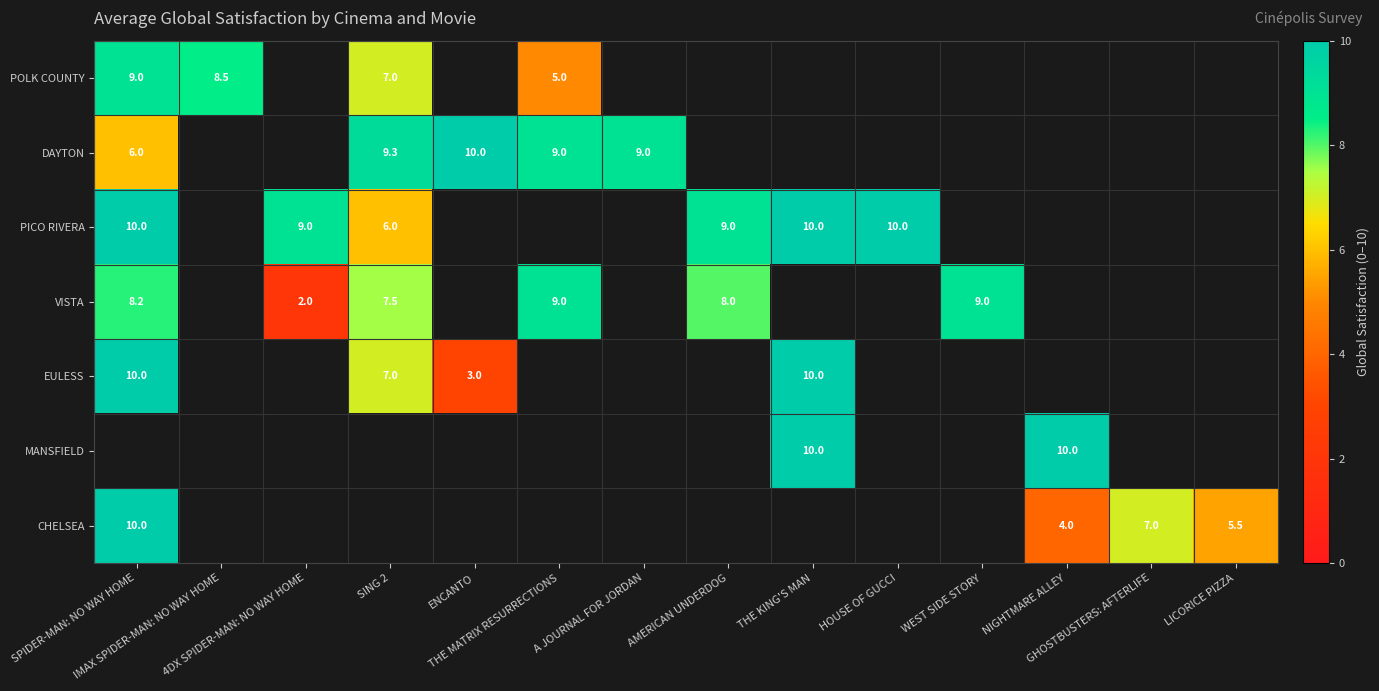

Which series has the widest spread of values?

VISTA